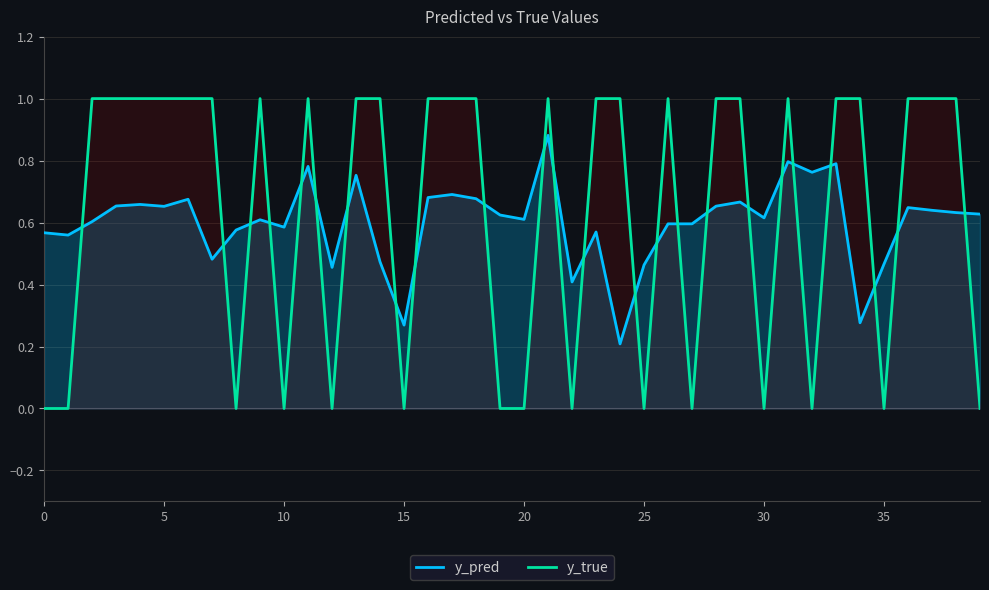

List the series in order of their peak value, lowest first.

y_pred, y_true